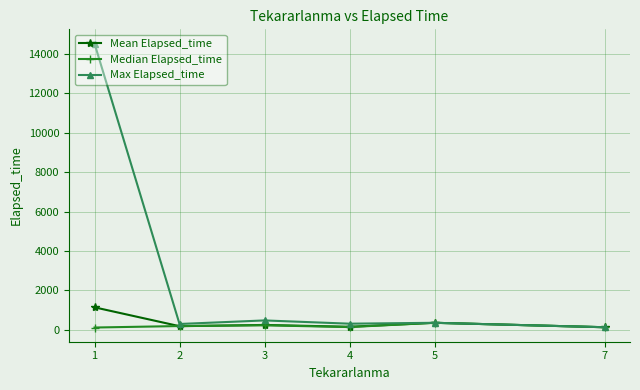

True or false: Max Elapsed_time has more than 2 points higher than both neighbors.

False